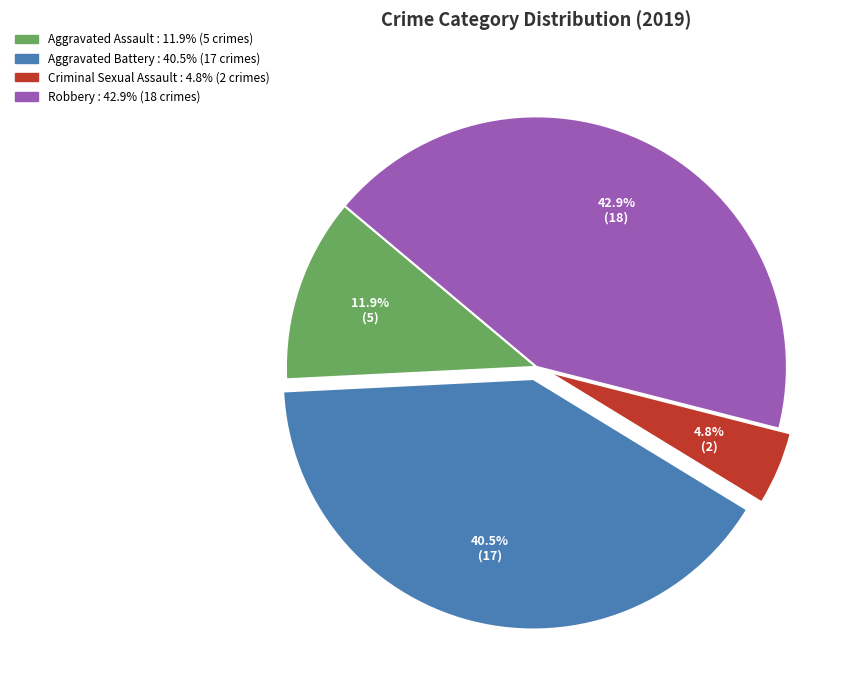

To the nearest percent, what portion does Criminal Sexual Assault represent?

5%